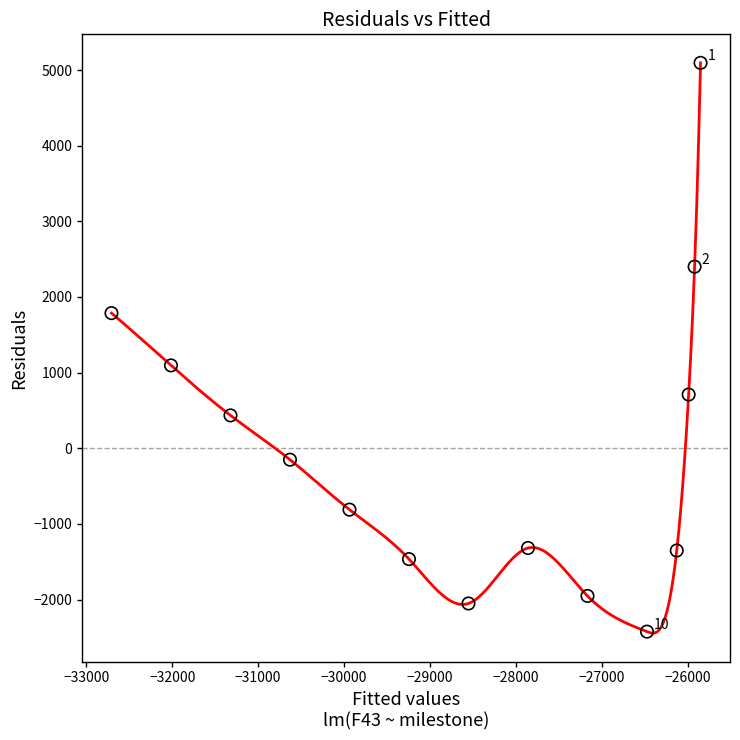

What is the range of Y values (max minus min)?

7518.5